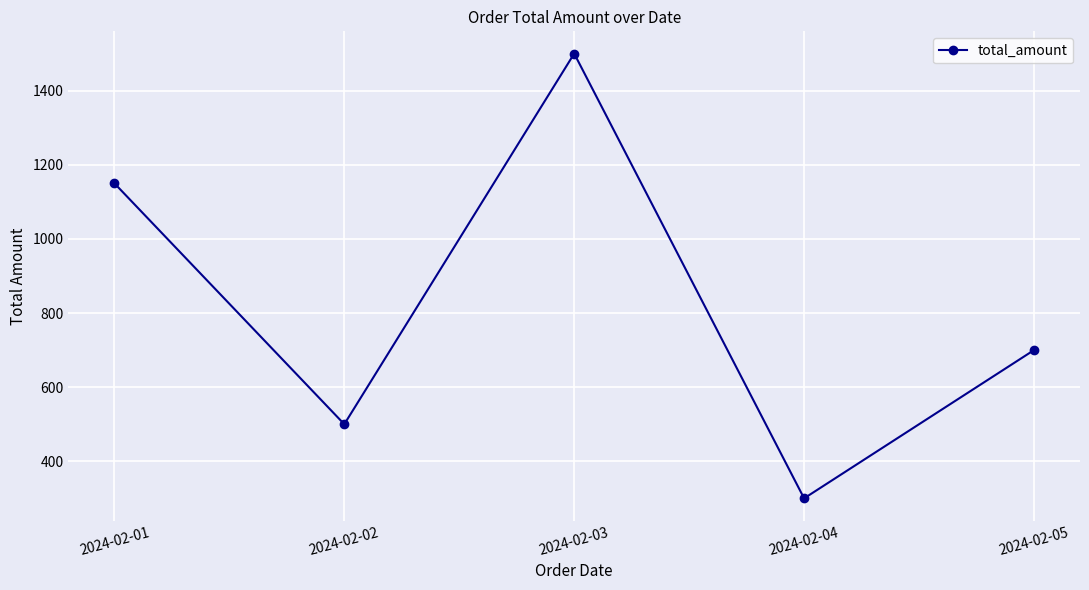

Where does the data first go above 700?

2024-02-01